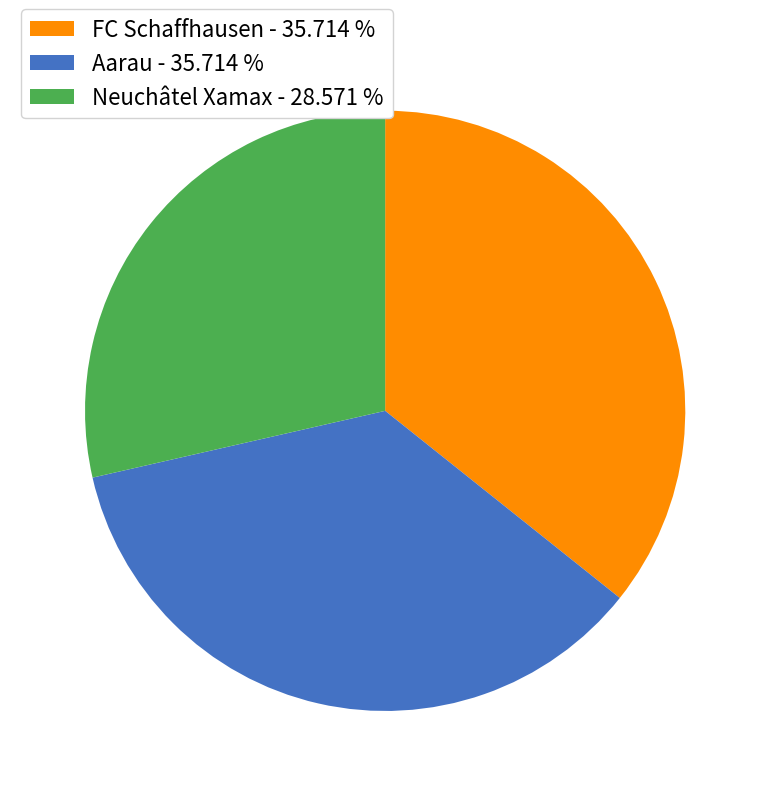

Do Neuchâtel Xamax - 28.571 % and FC Schaffhausen - 35.714 % together represent more than half of the pie?

Yes